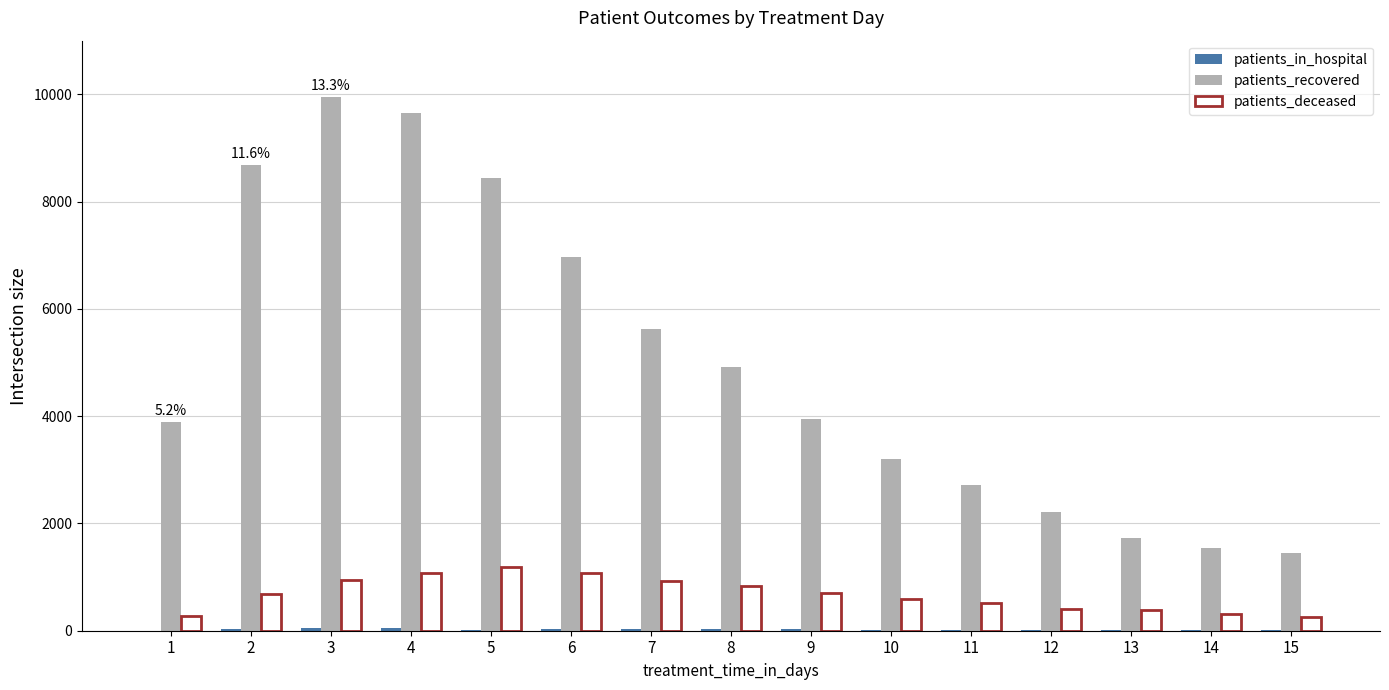

Where is patients_recovered nearest to the value 5701?

7